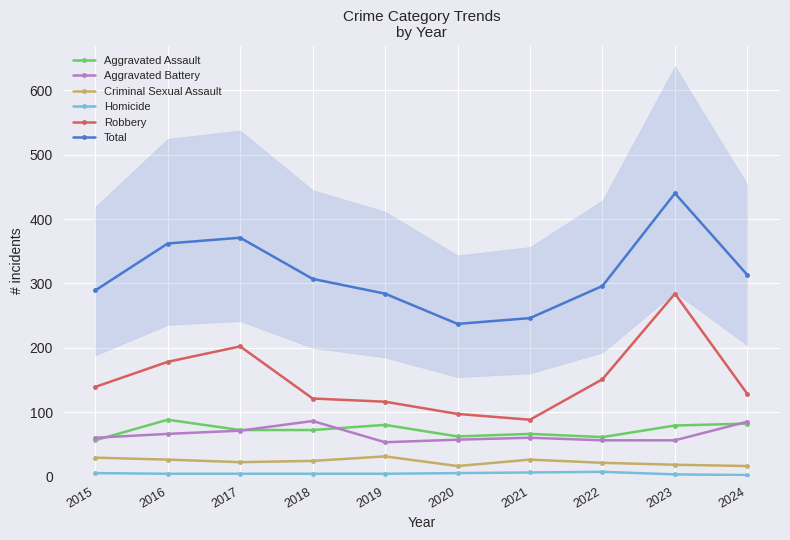

True or false: Aggravated Assault and Total cross at least once.

False